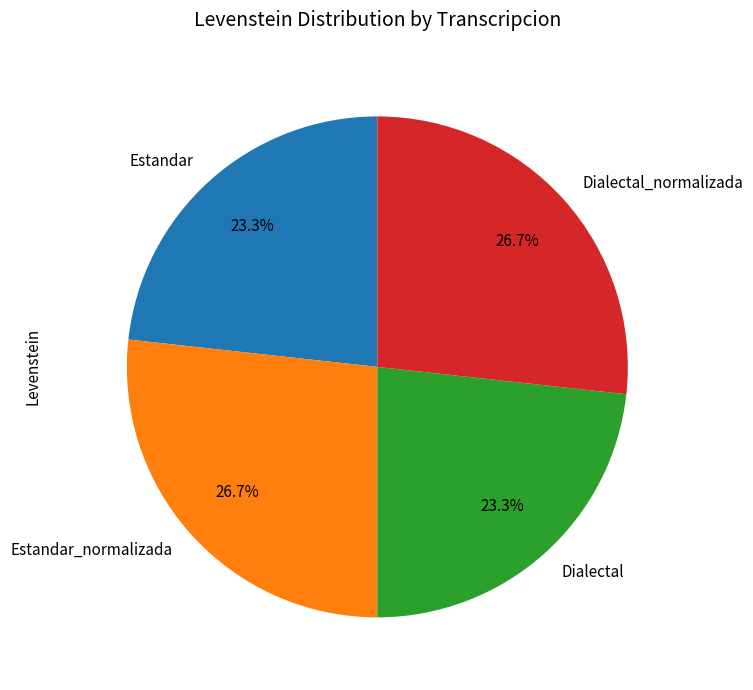

How many slices are in this pie chart?

4